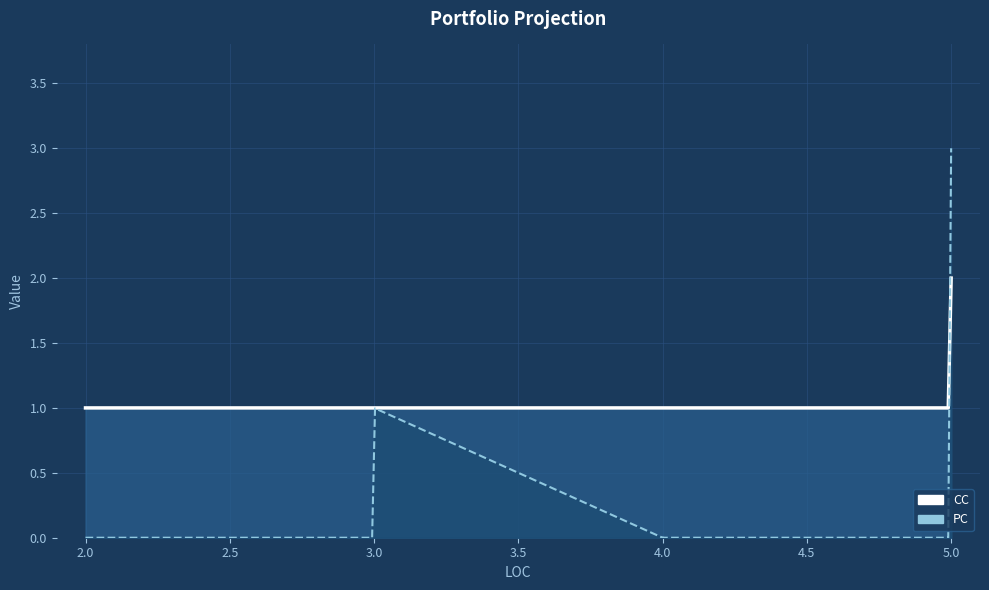

The value of PC at Configure is 2. True or false?

False